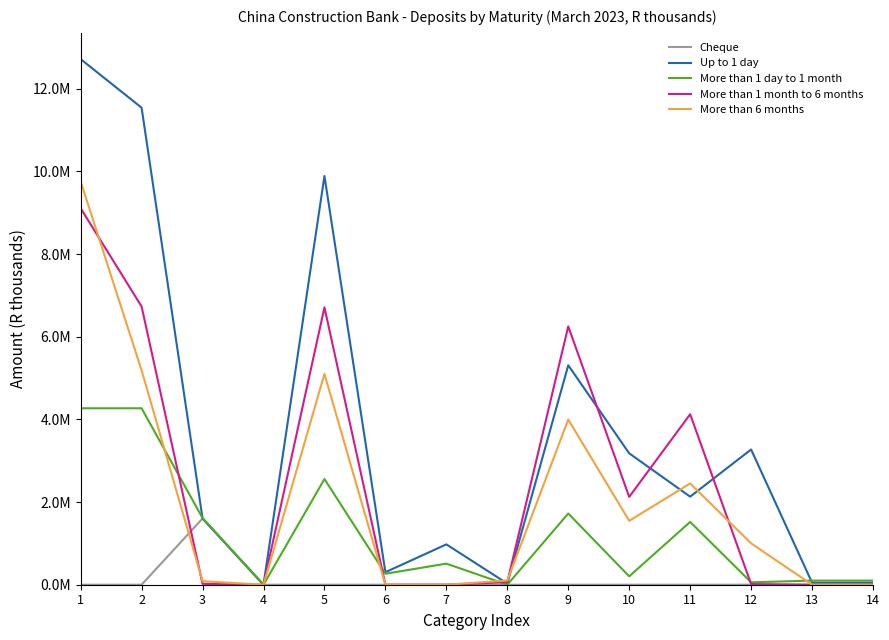

Reading right to left, list all the values displayed in this chart.

Cheque: 14=0	13=0	12=0	11=0	10=0	9=0	8=0	7=0	6=0	5=0	4=0	3=1602609	2=0	1=0
Up to 1 day: 14=49896	13=49935	12=3271819	11=2130605	10=3178780	9=5309385	8=28367	7=976470	6=303012	5=9889053	4=0	3=1602609	2=11541597	1=12716502
More than 1 day to 1 month: 14=100021	13=100021	12=57994	11=1520000	10=202995	9=1722995	8=0	7=510109	6=265330	5=2556428	4=0	3=1612569	2=4269018	1=4269018
More than 1 month to 6 months: 14=0	13=0	12=16150	11=4125000	10=2124838	9=6249838	8=62675	7=0	6=0	5=6709778	4=0	3=21270	2=6731048	1=9108561
More than 6 months: 14=0	13=0	12=1001586	11=2450000	10=1546753	9=3996753	8=102817	7=0	6=0	5=5101156	4=0	3=85665	2=5186821	1=9757966